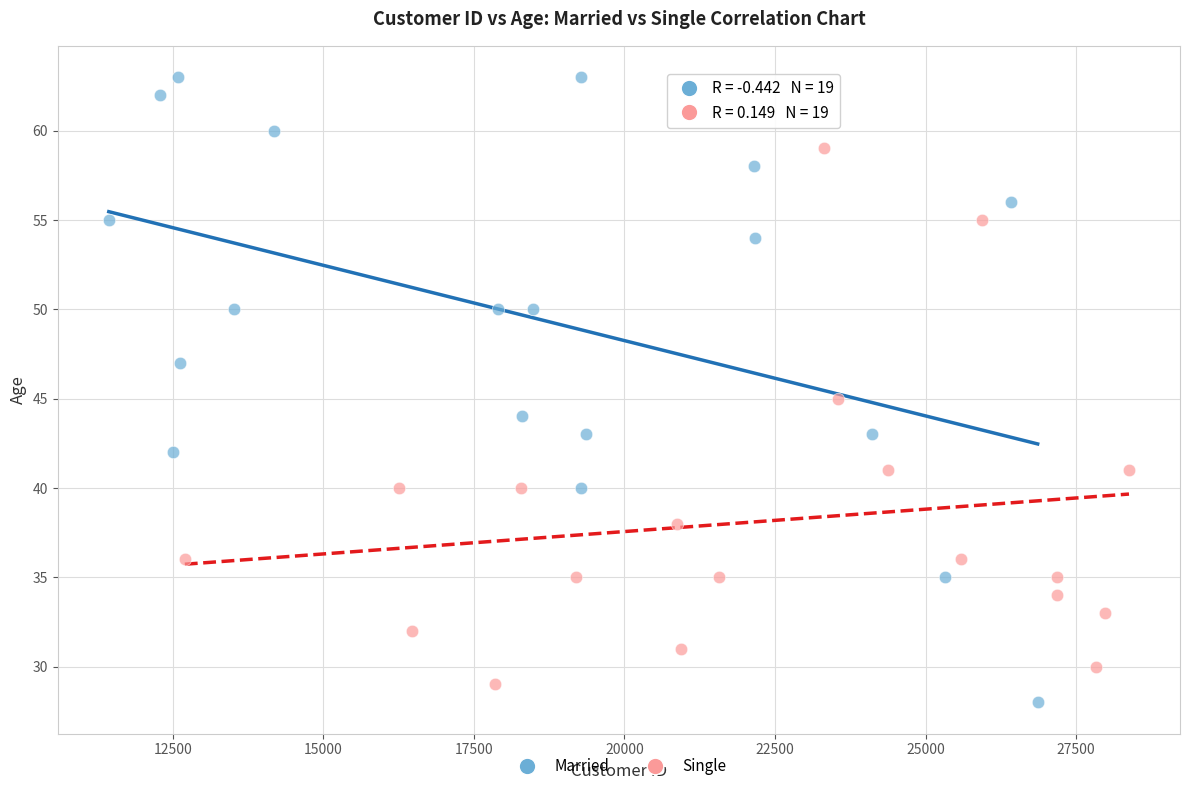

Which series has the widest spread of Y values?

Married